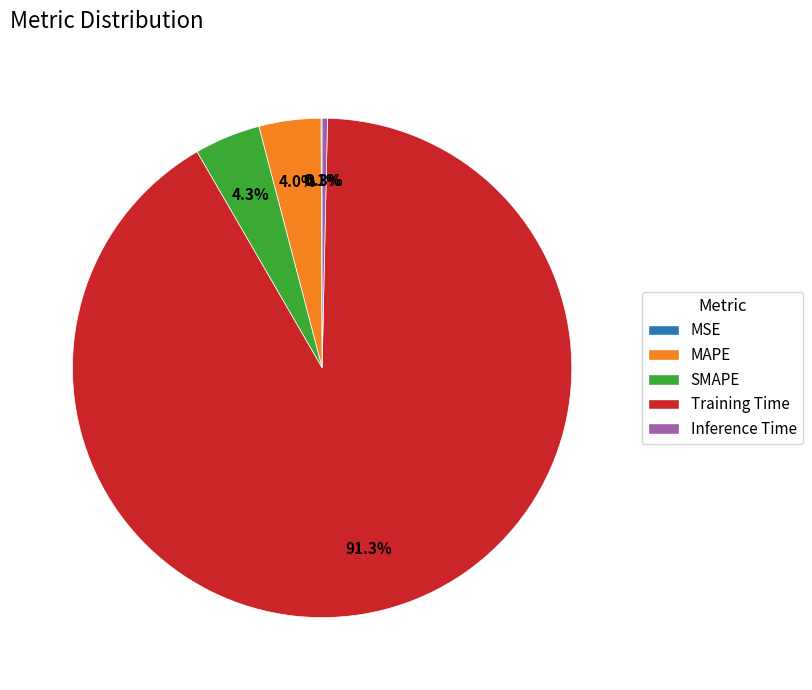

Between Training Time and Inference Time, which is larger?

Training Time